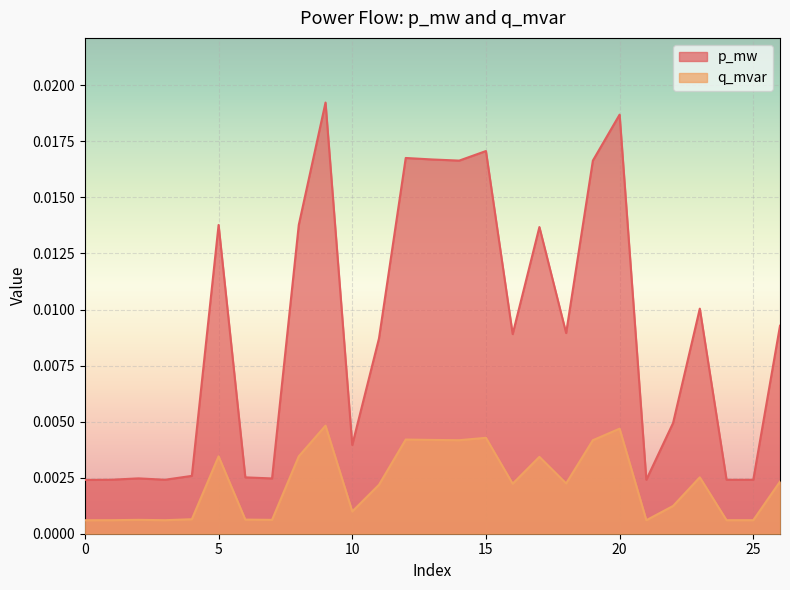

In q_mvar, how many points are lower than both neighbors (excluding endpoints)?

8